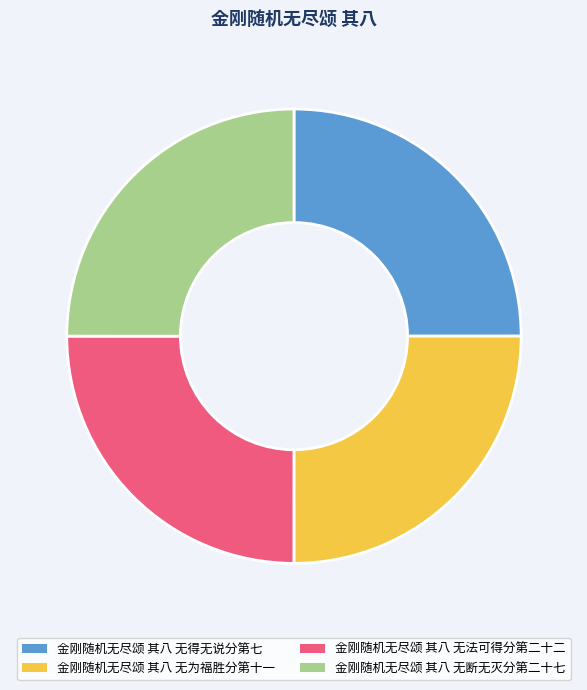

What is the ratio of the value at 金刚随机无尽颂 其八 无法可得分第二十二 to the value at 金刚随机无尽颂 其八 无断无灭分第二十七?

1.0